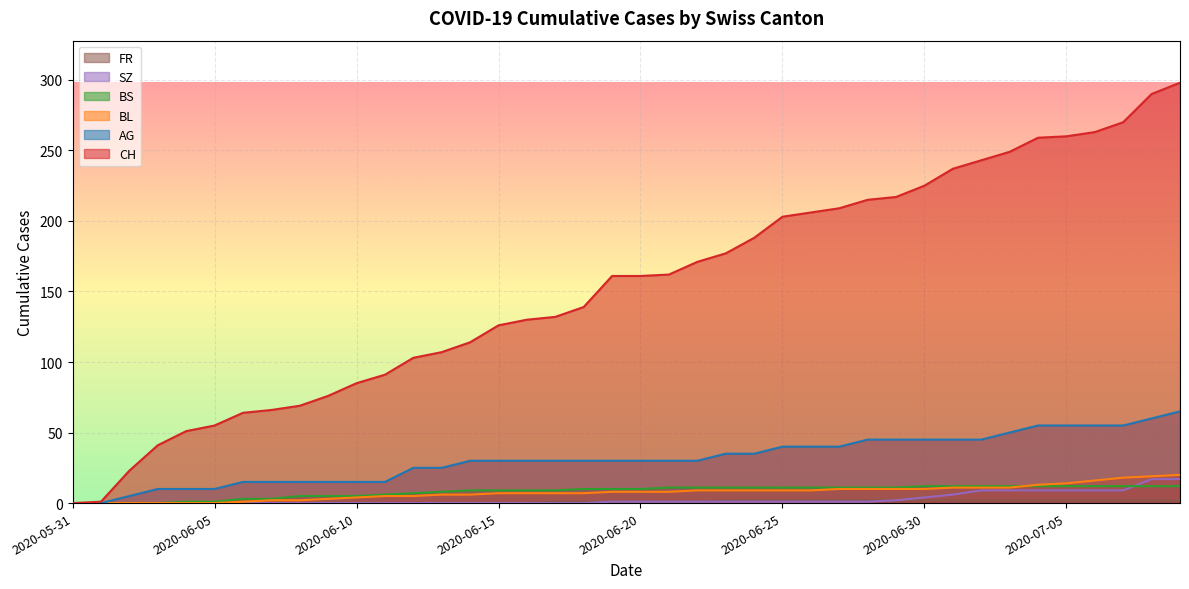

What are all the series names shown in the legend?

CH, AG, BL, BS, SZ, FR